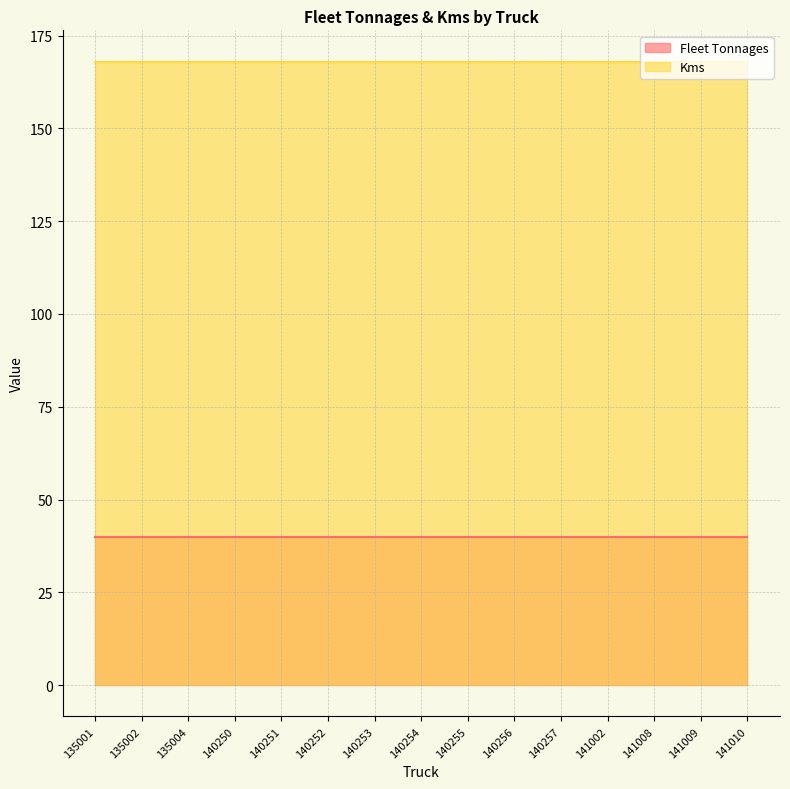

What is the highest value of the Kms series?

168